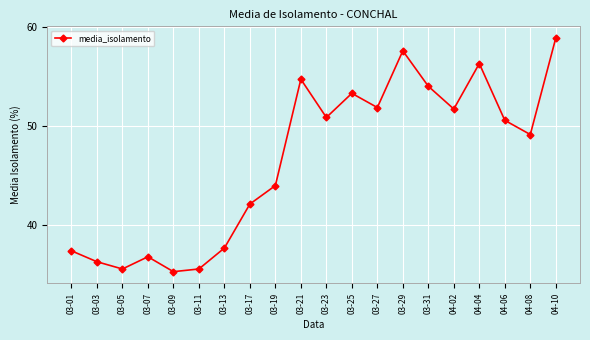

What is the difference between the values at 03-25 and 03-05?

17.7